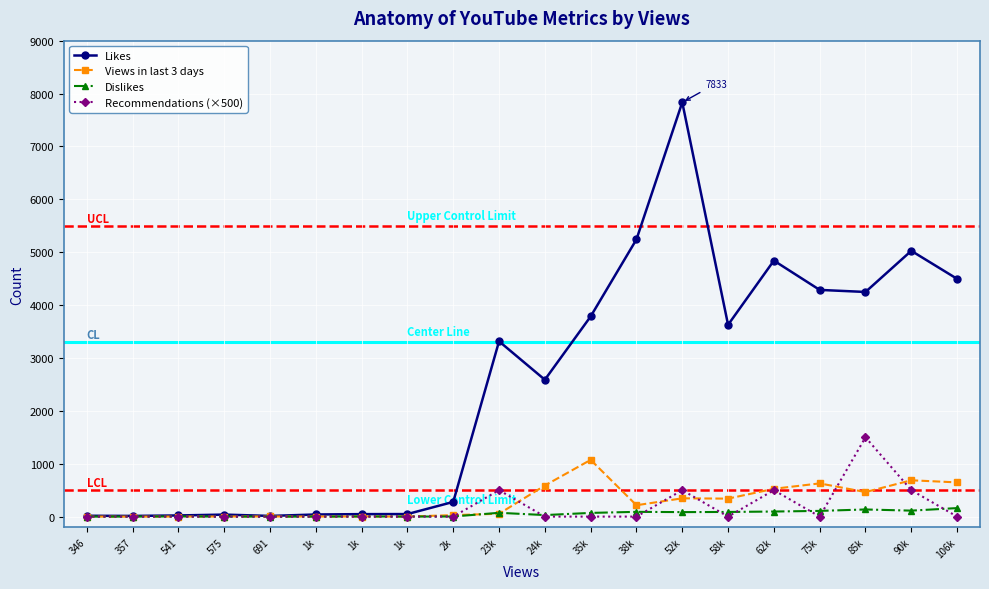

How many data points does each series have?

20